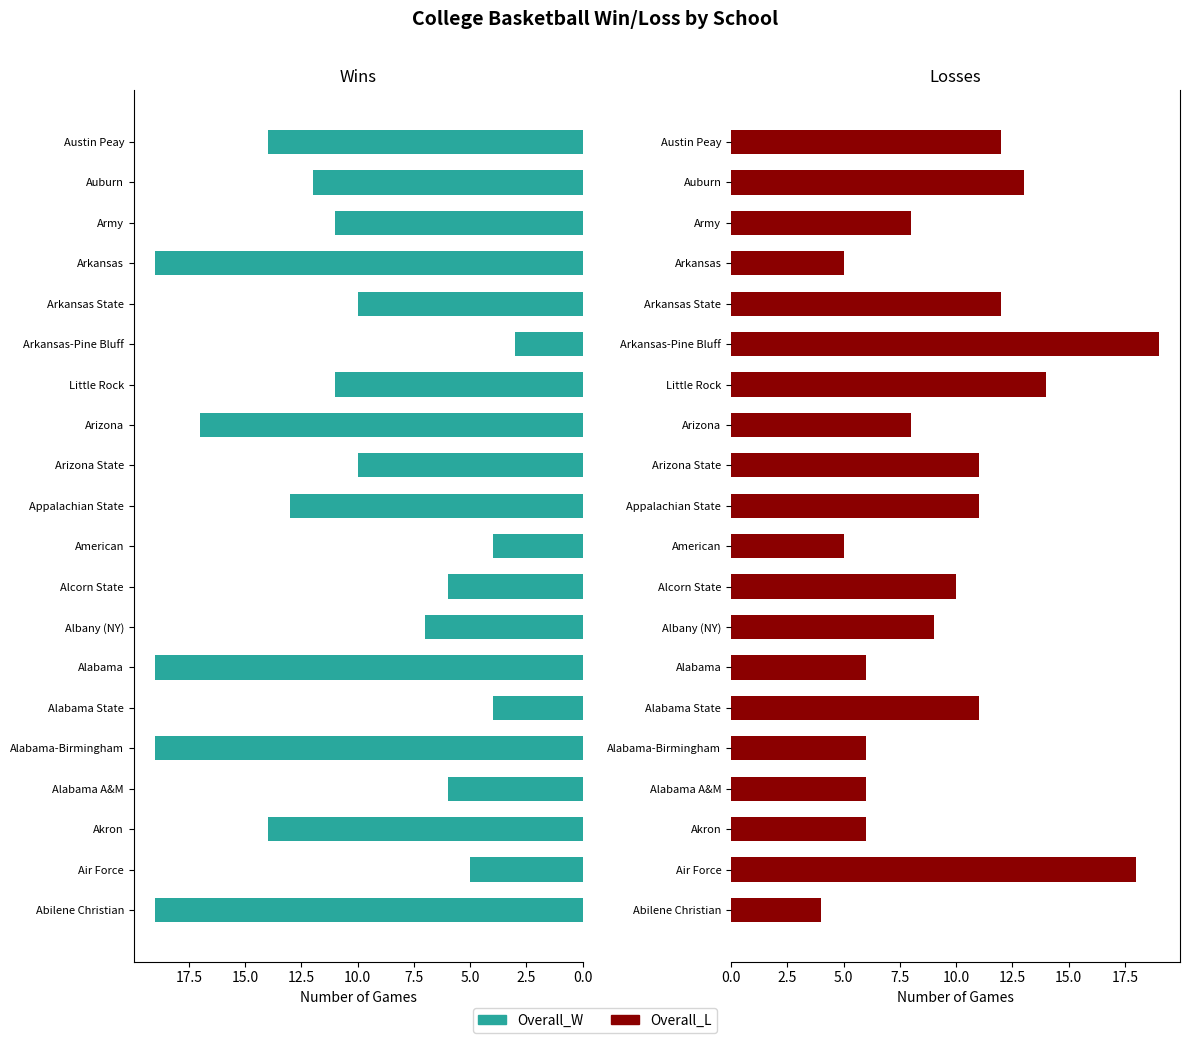

What position from the right is Army?

3